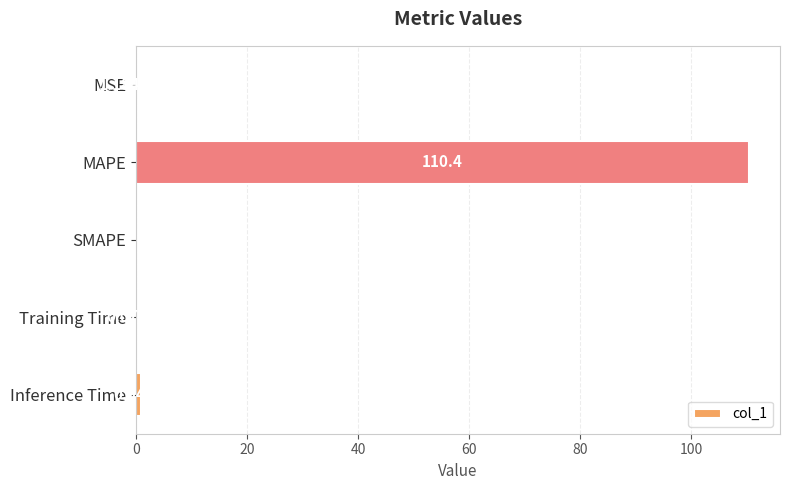

What is the change in value from MSE to Training Time?

+0.1